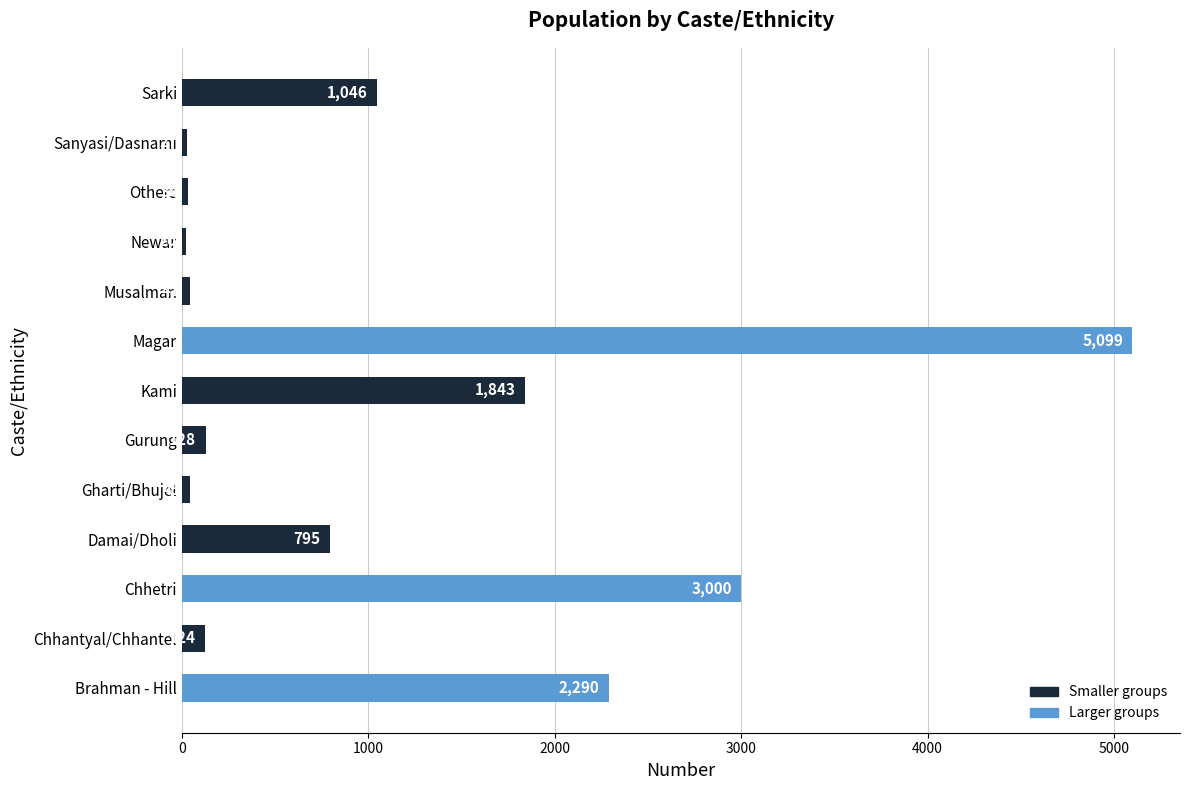

Which label corresponds to the largest value in the chart?

Magar